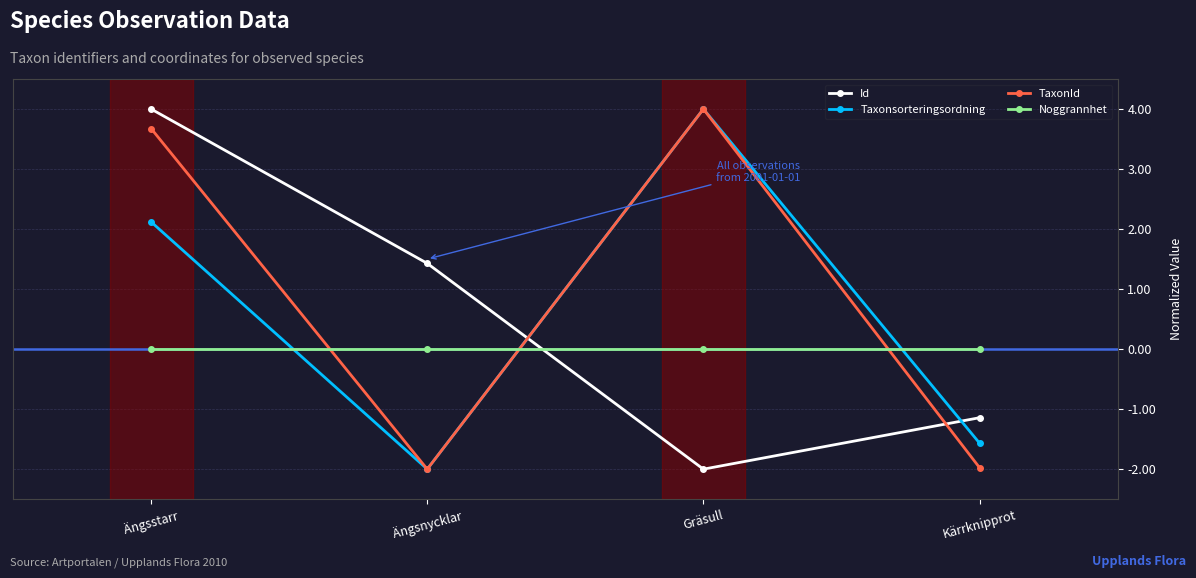

What is the minimum value shown in the chart?

-2.0